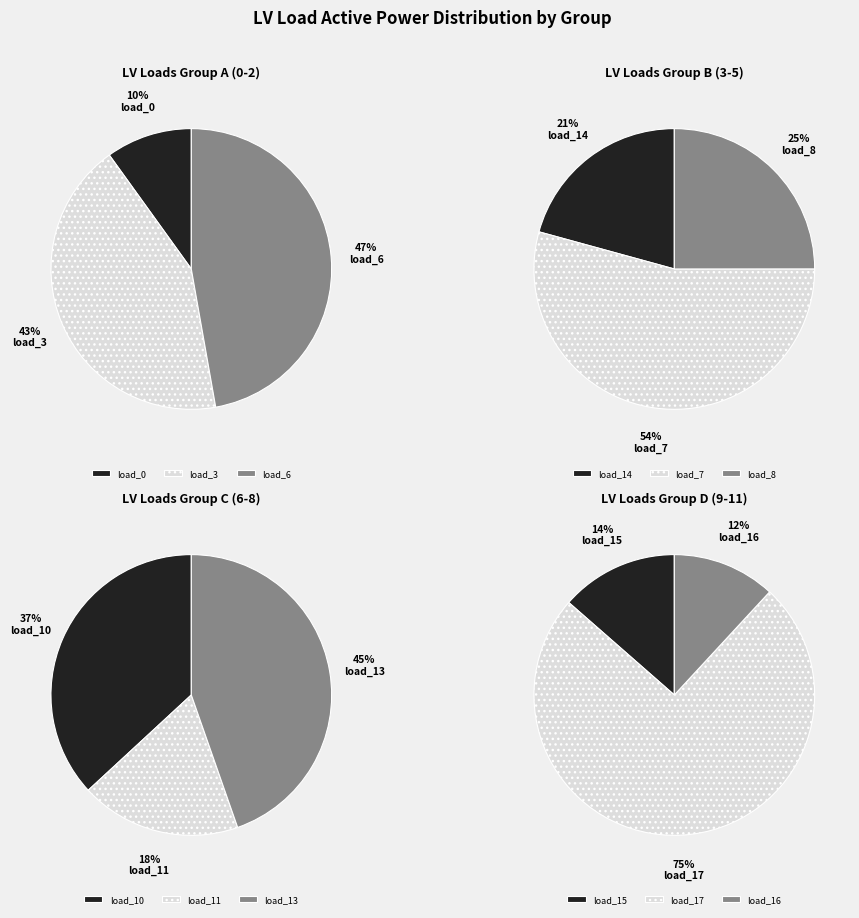

What is the smallest slice in the pie chart?

load_0